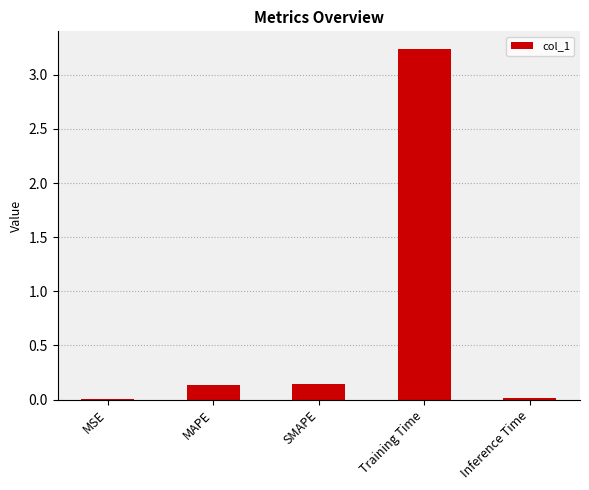

Which has a higher value, Inference Time or SMAPE?

SMAPE